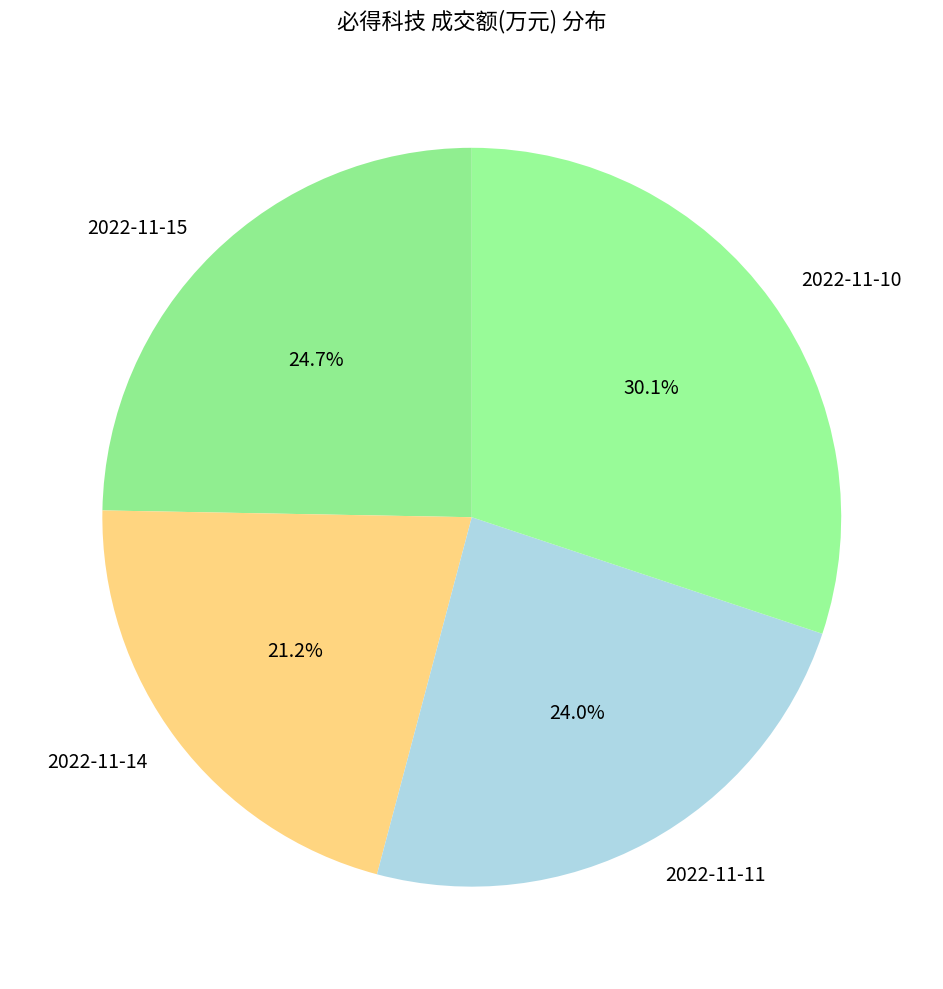

What is the largest slice in the pie chart?

2022-11-10